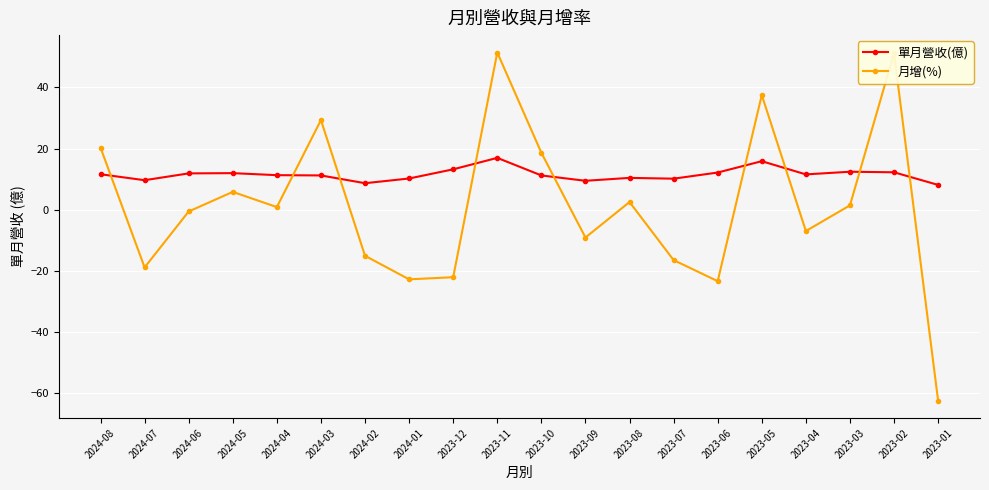

Rank the series at 2023-11 from lowest to highest value.

單月營收(億), 月增(%)